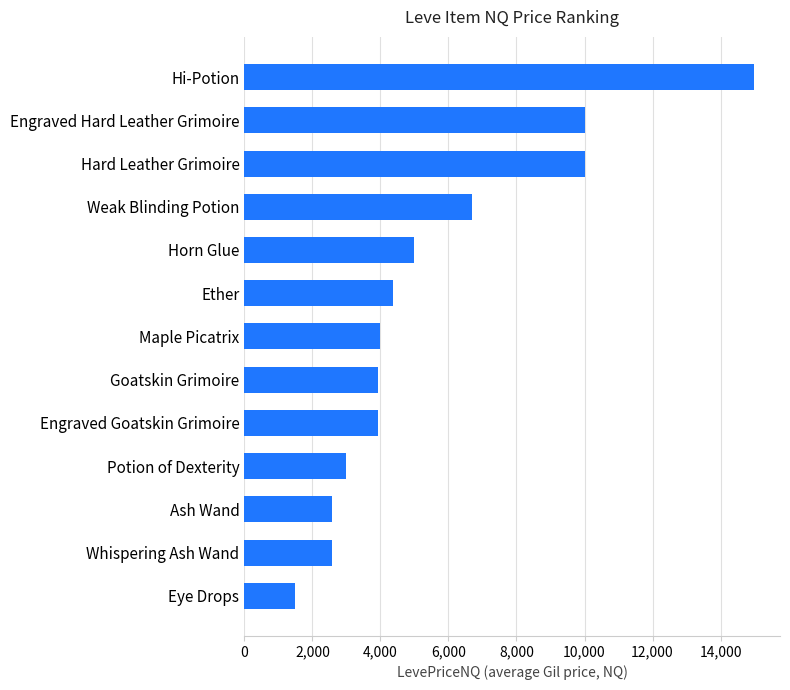

Which has a higher value, Goatskin Grimoire or Horn Glue?

Horn Glue